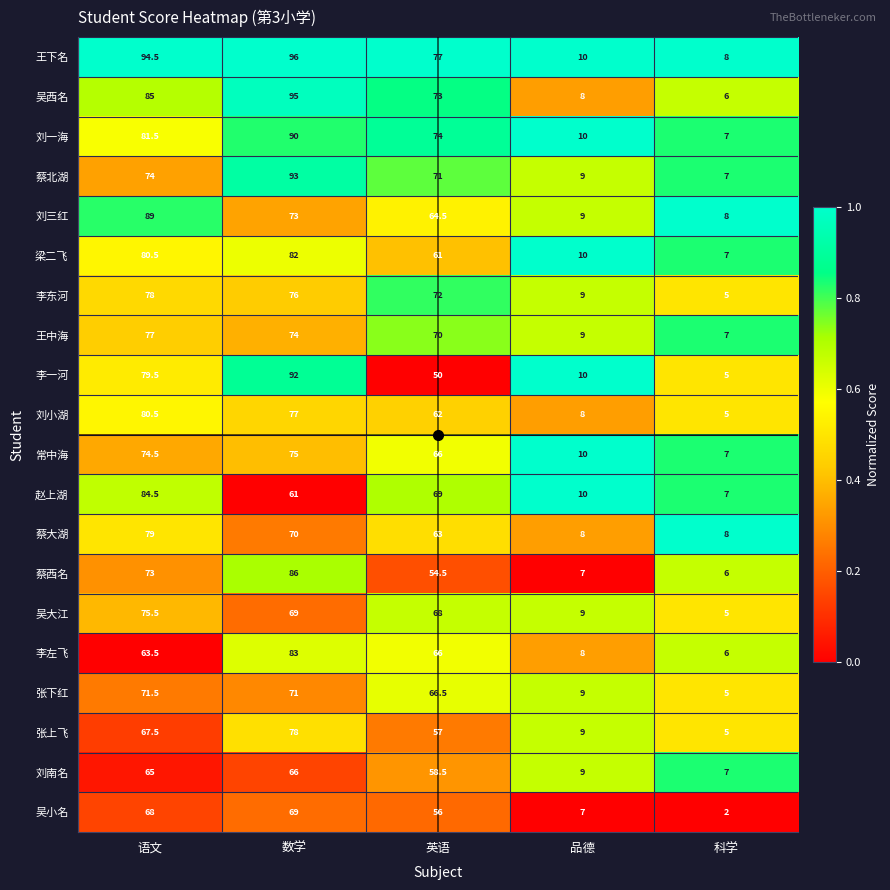

Which series has the largest range (max minus min)?

吴西名